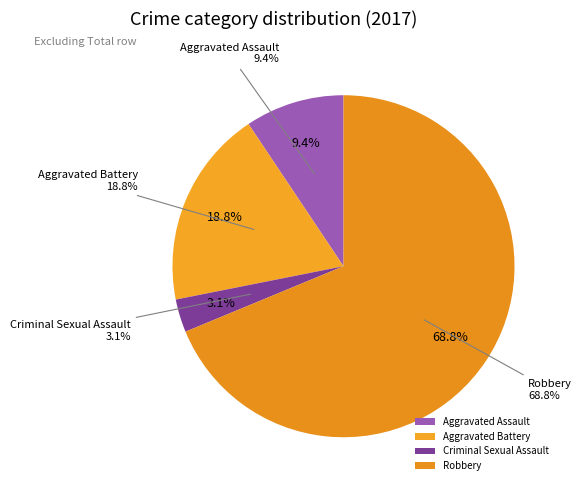

Does any single category account for the majority?

Yes